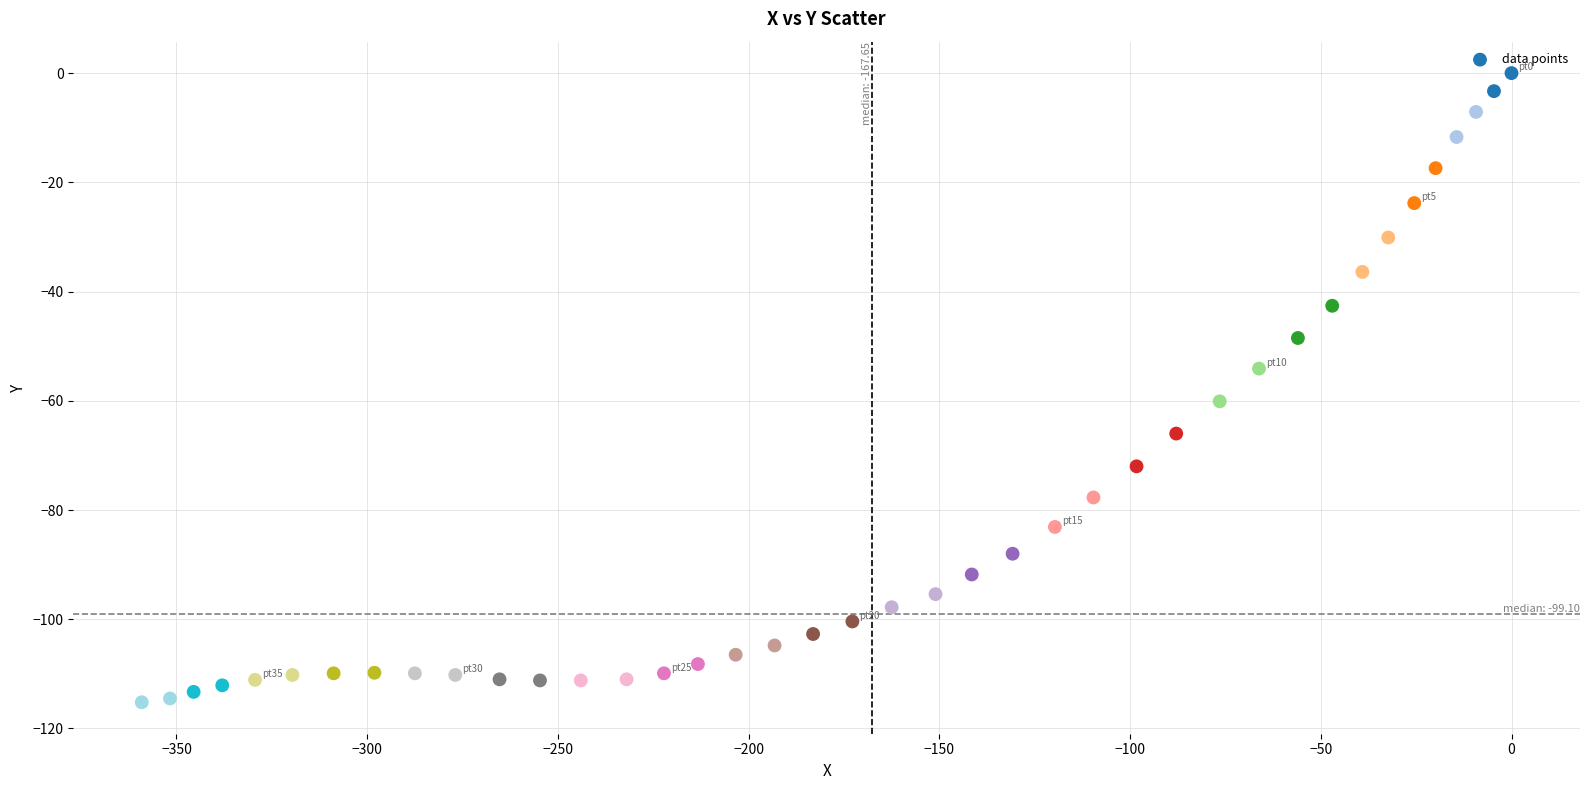

What is the range of X values (max minus min)?

359.1